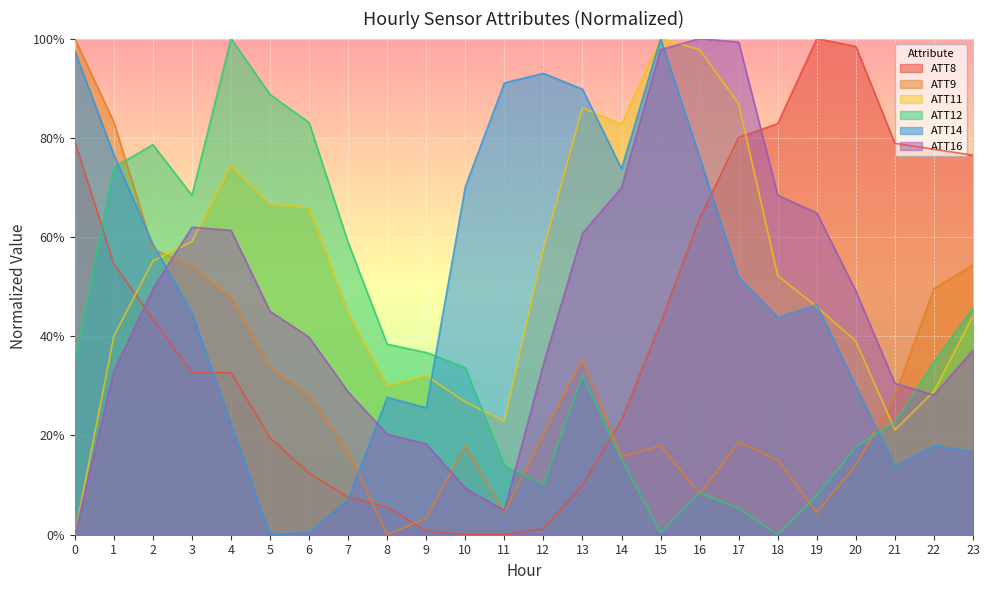

List the series in order of their peak value, lowest first.

ATT8, ATT9, ATT11, ATT12, ATT14, ATT16